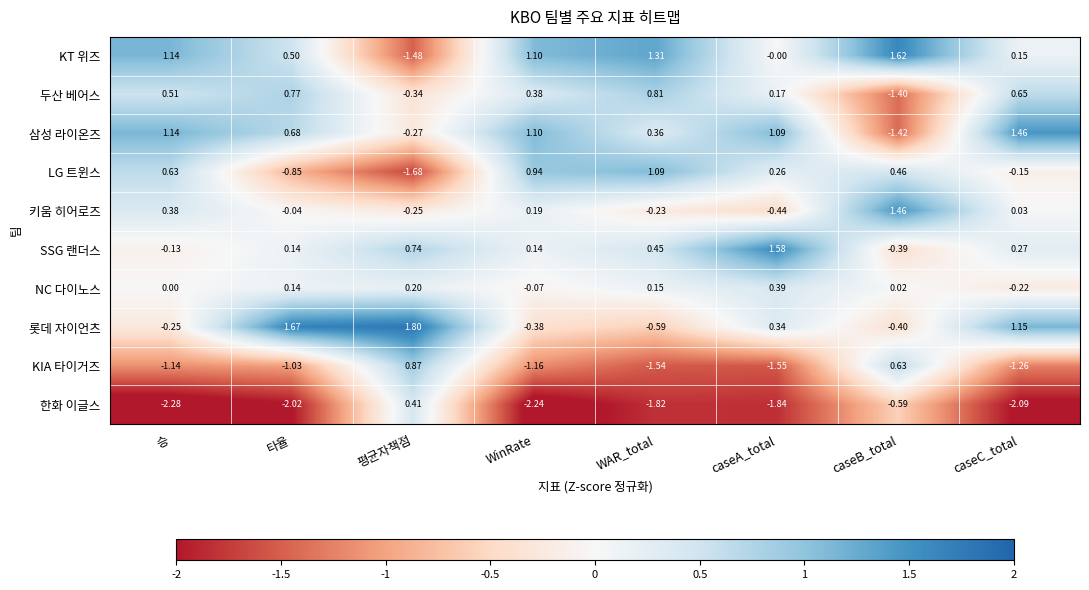

At which label is 삼성 라이온즈 closest to 0?

평균자책점